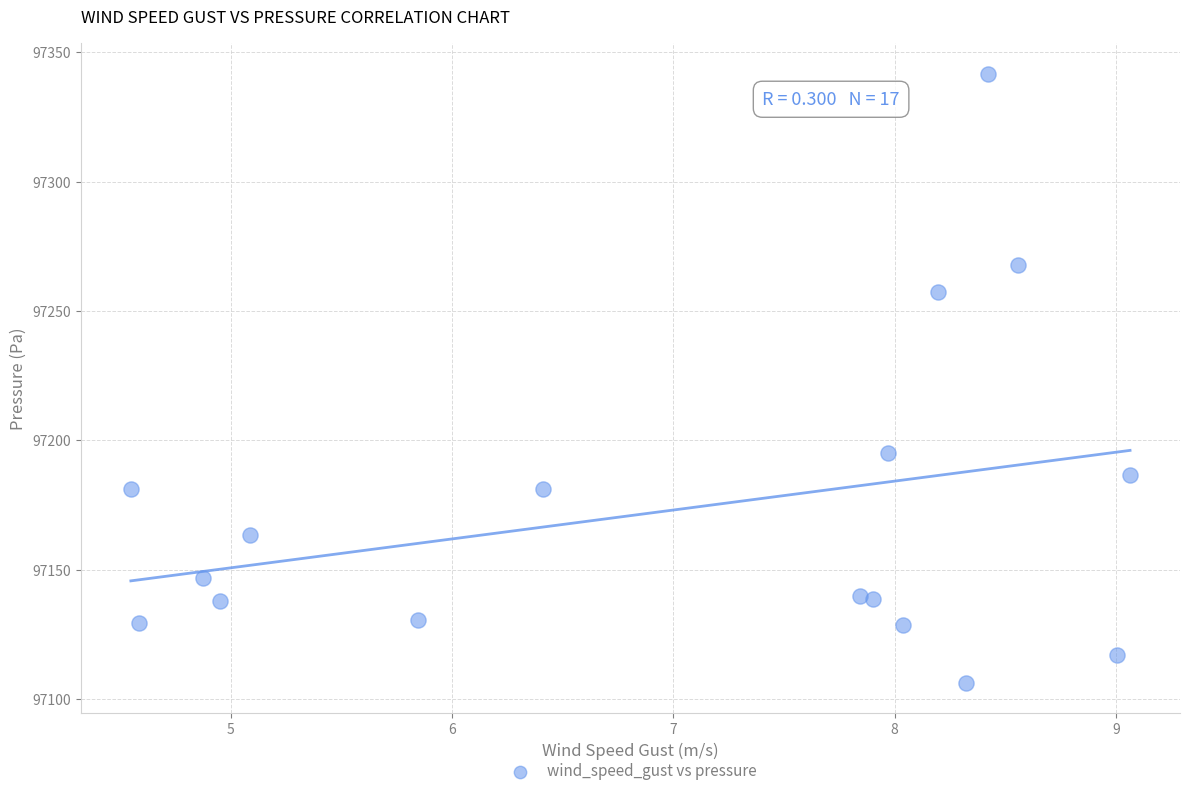

What Y value in the scatter plot is closest to 97224?

97195.1